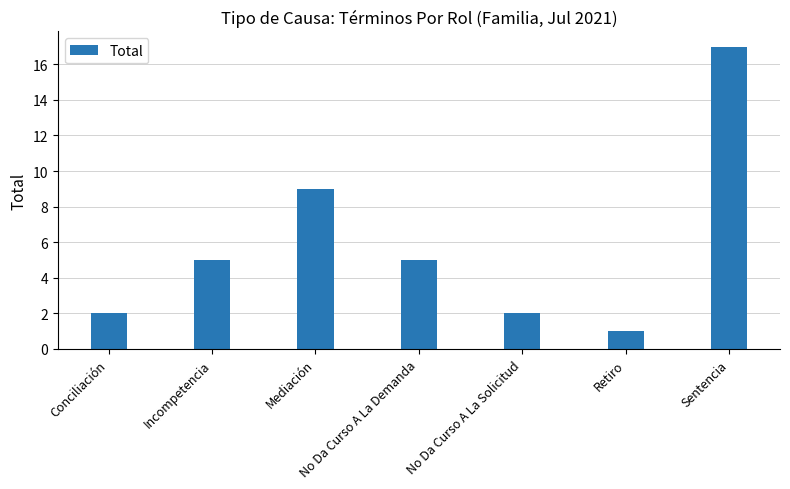

Are the bars horizontal?

No